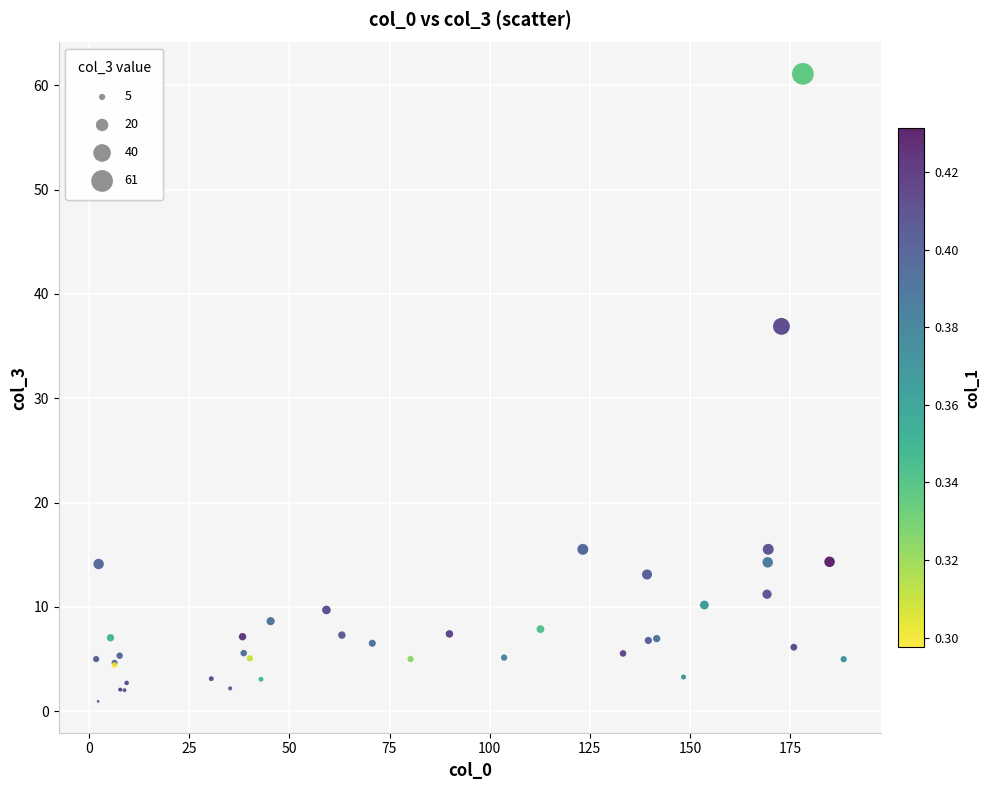

What Y value in the scatter plot is closest to 31?

36.9